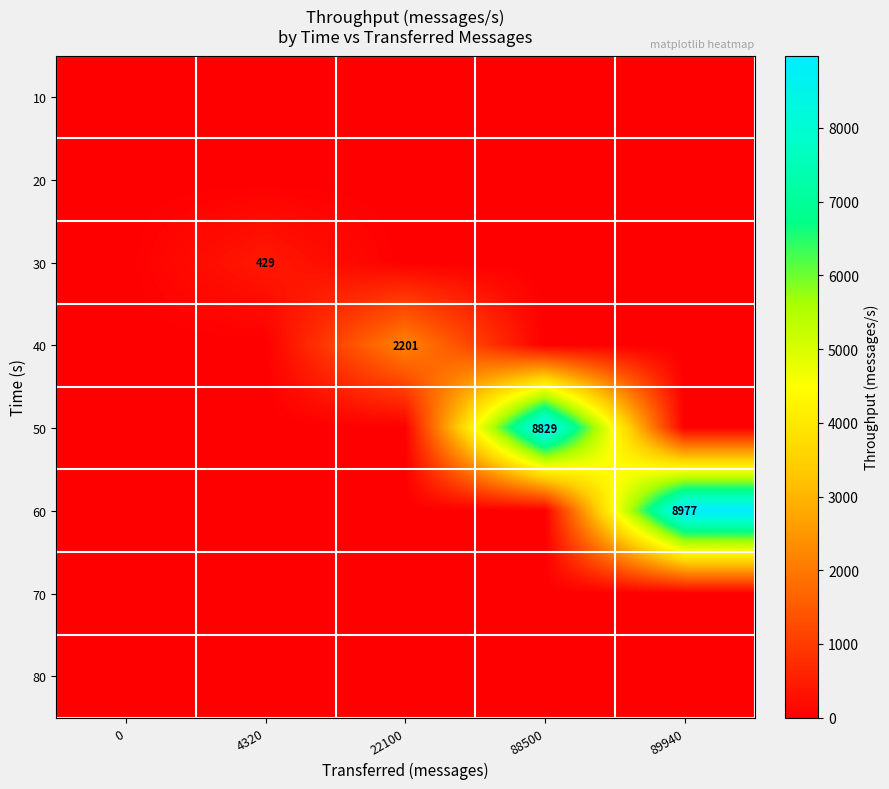

What is the difference between the highest and lowest values at 22100?

2201